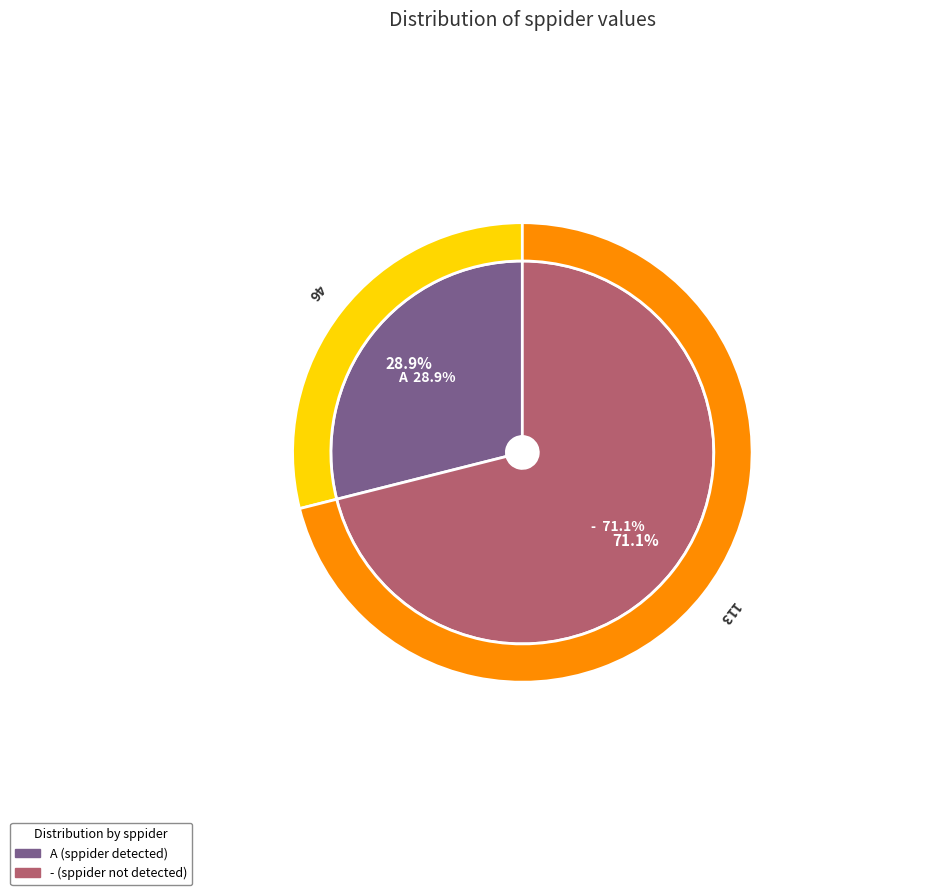

What percentage do A and - together represent?

100.0%